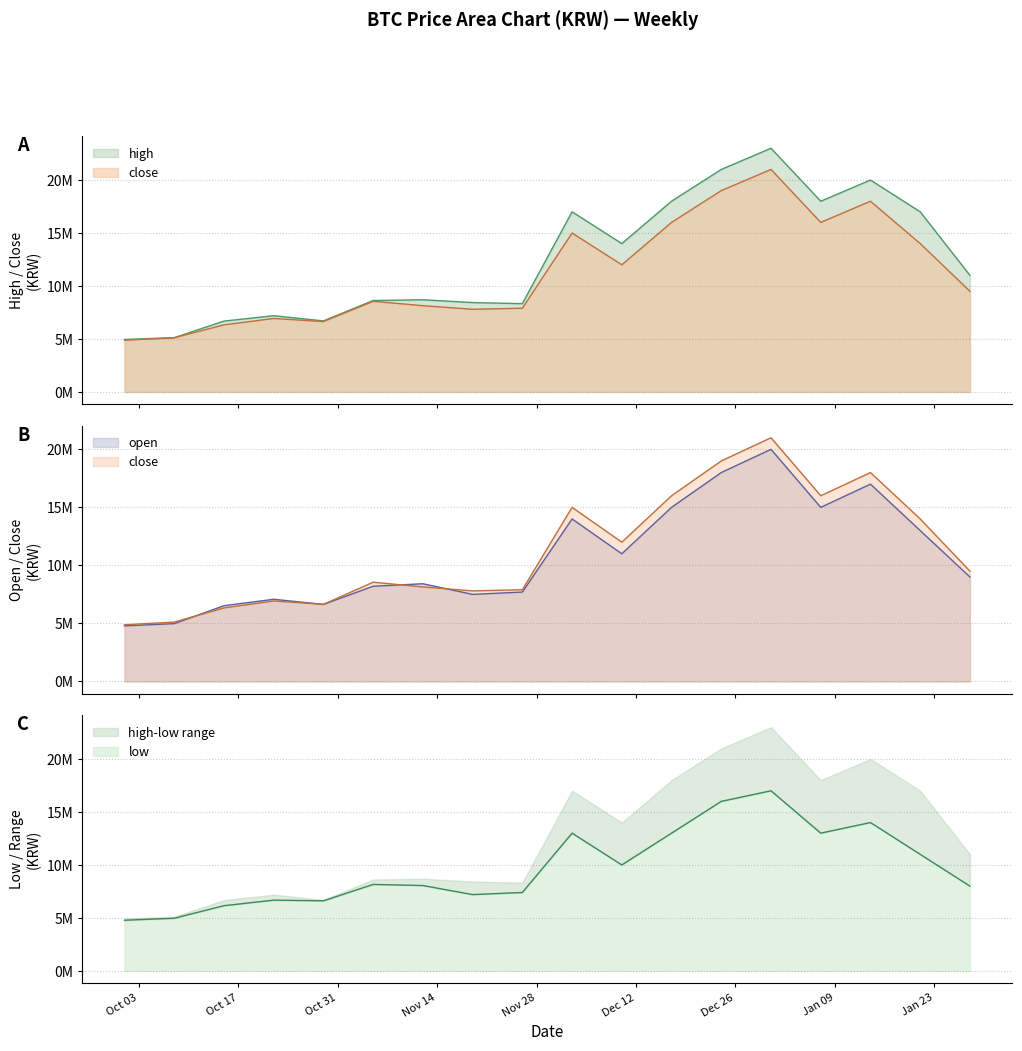

True or false: low has more than 2 interior local peaks.

True